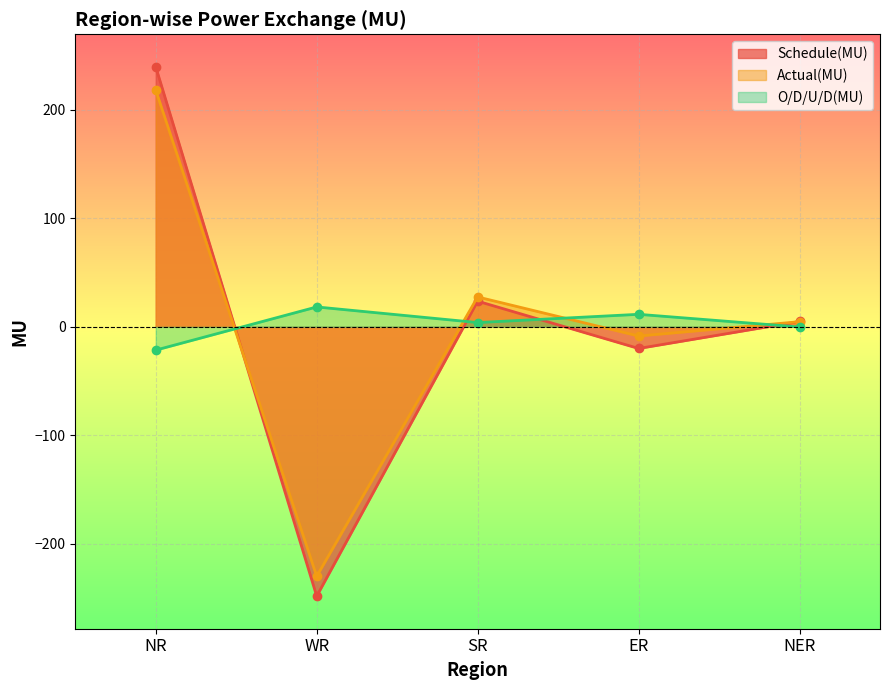

True or false: Schedule(MU) has a value of 4.9 at NER.

True